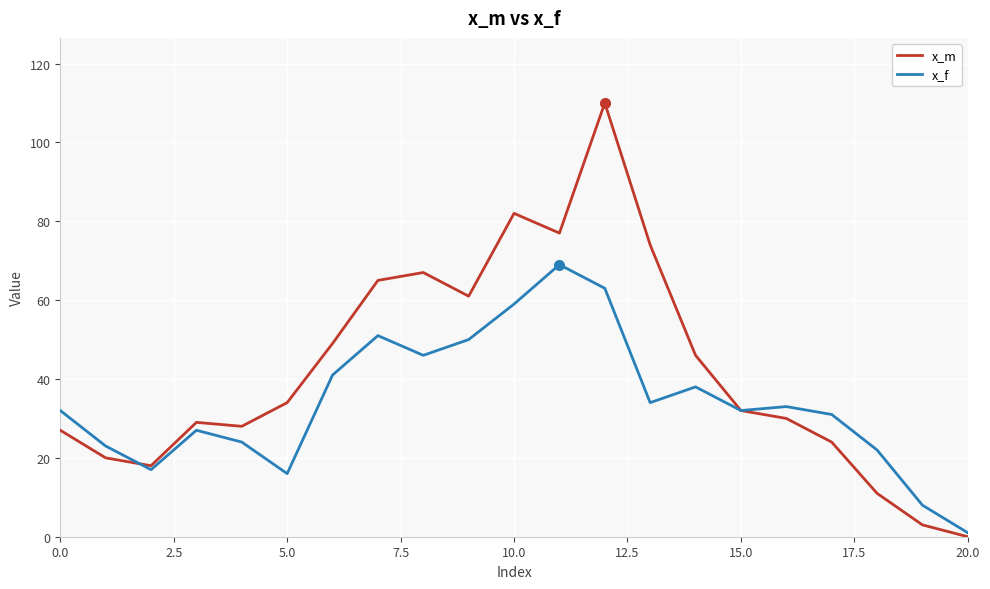

What is the difference between the maximum and minimum values in the x_m series?

110